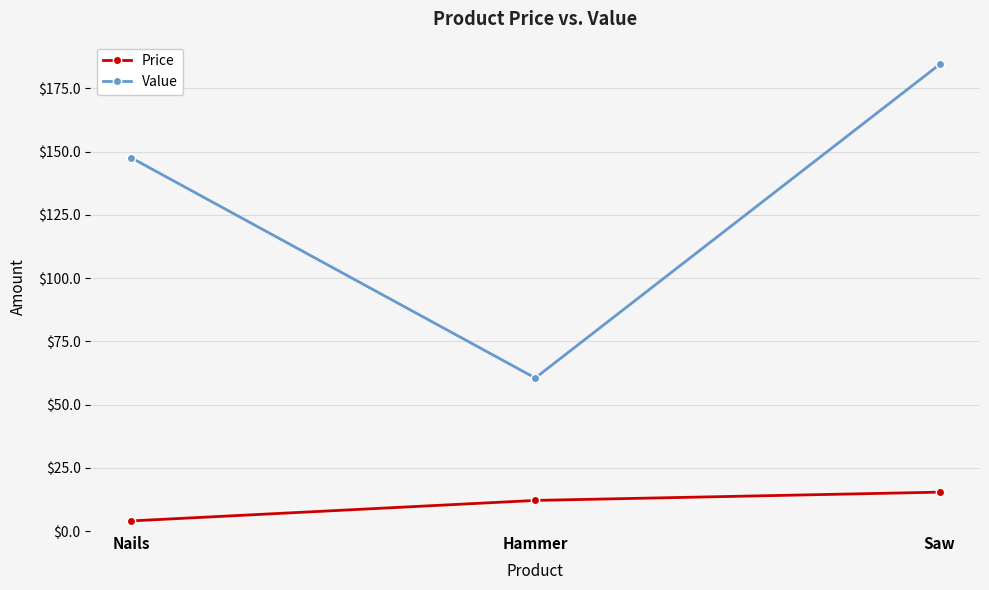

Which series changed the most between Hammer and Saw?

Value